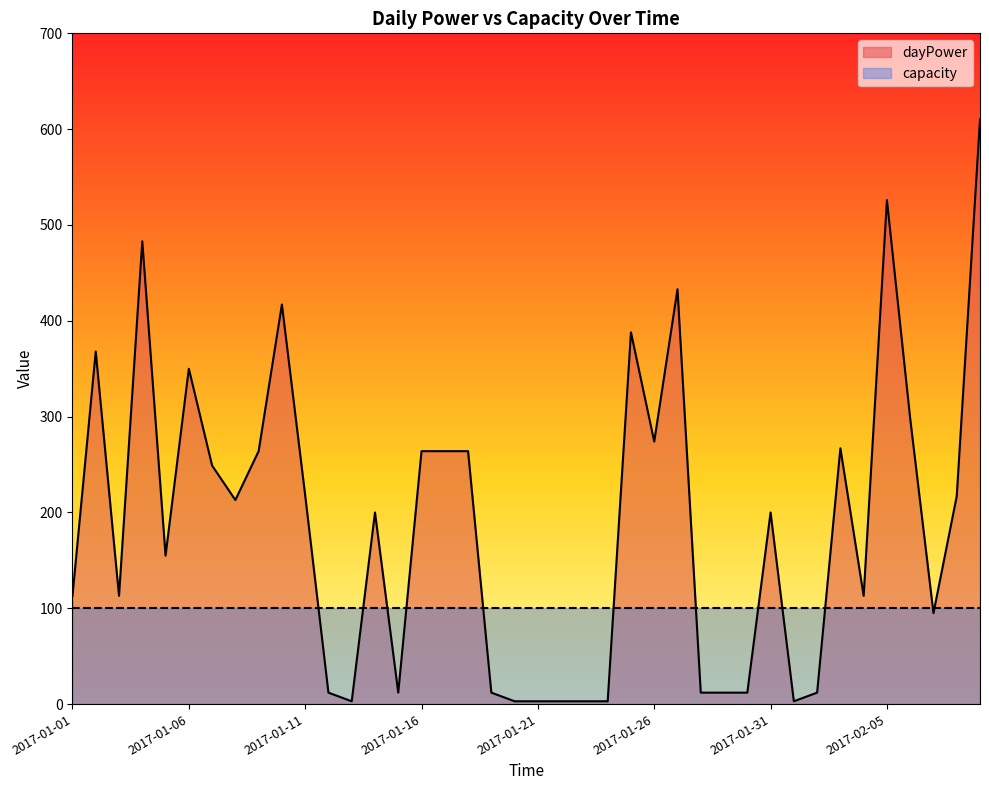

The chart shows a value of 12 at 2017-01-19. True or false?

True